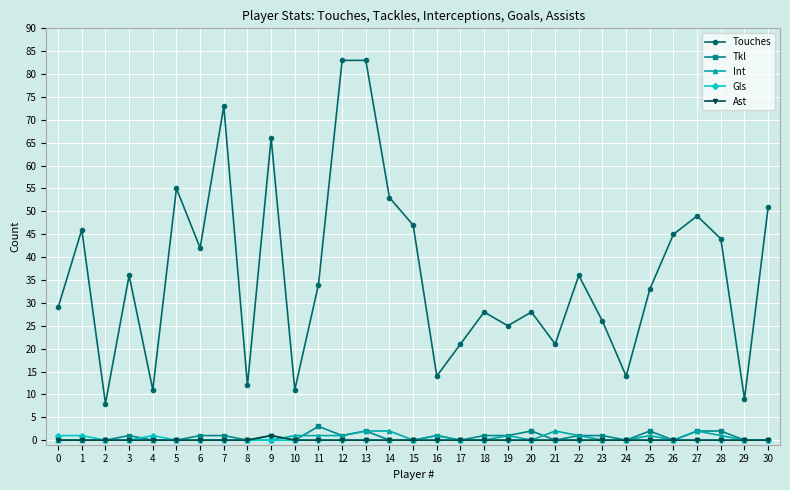

Which series has the widest spread of values?

Touches